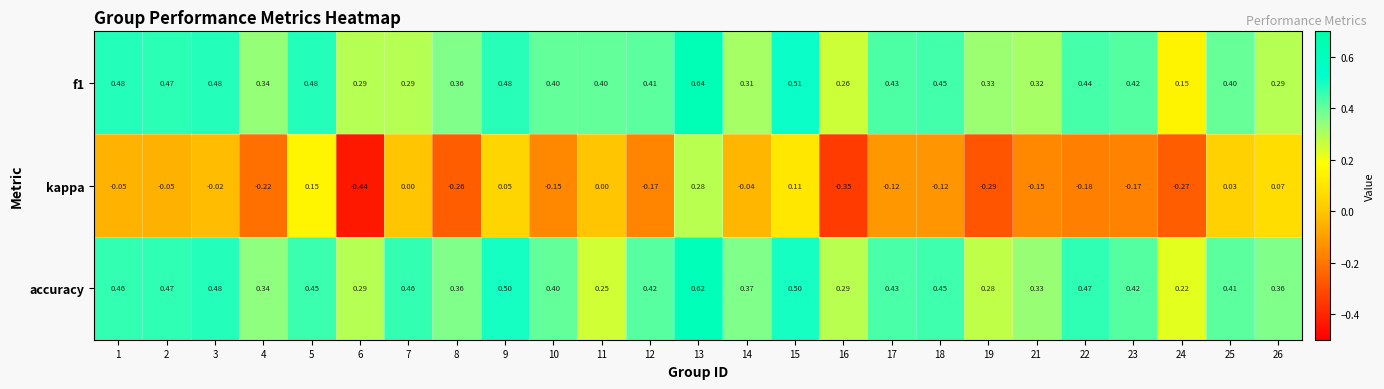

How many data points does each series have?

25